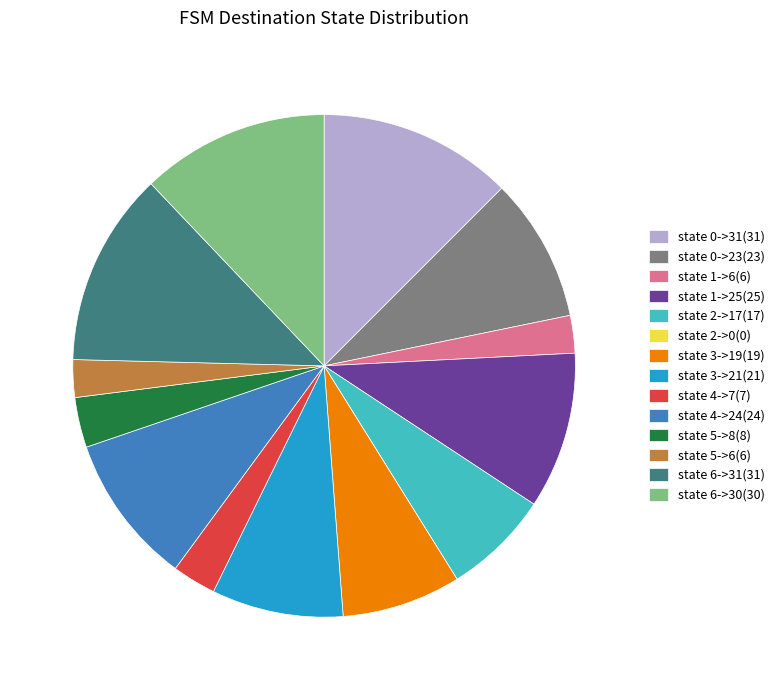

Do state 5->6(6) and state 0->23(23) together represent more than half of the pie?

No